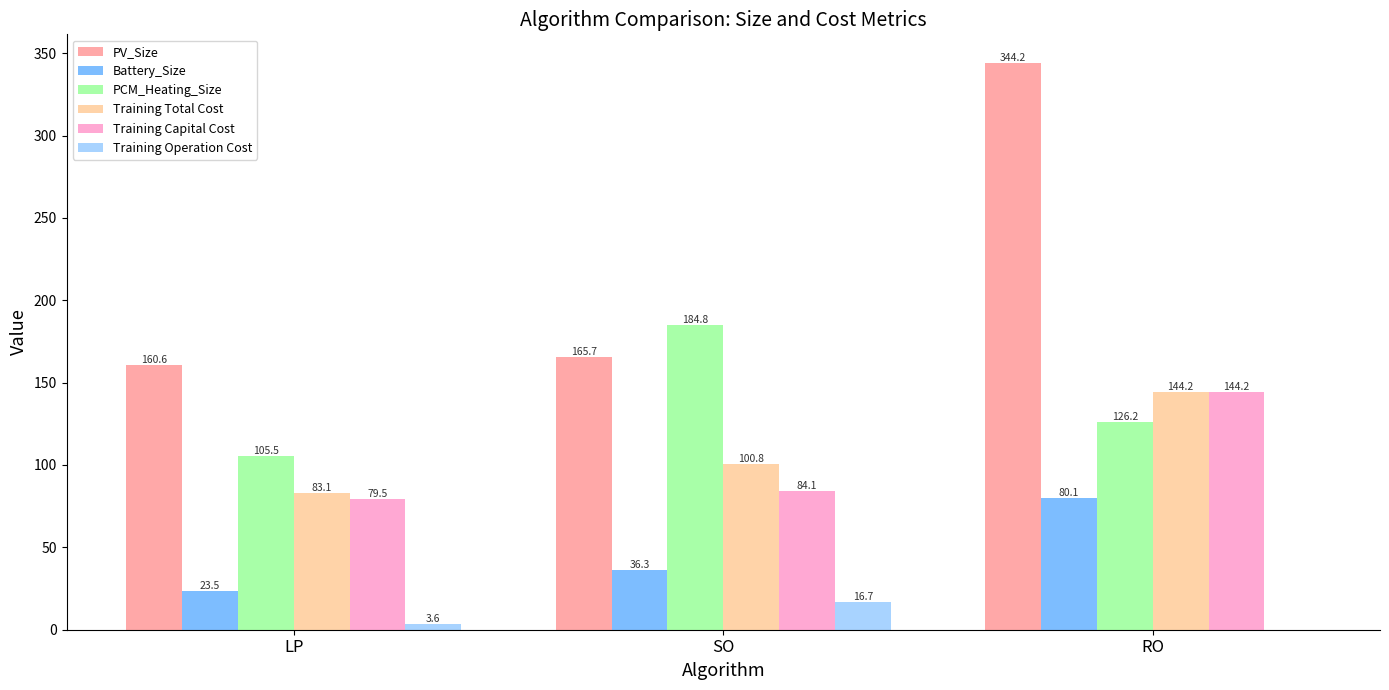

What is the sum of the Training Operation Cost values at RO and SO?

16.7